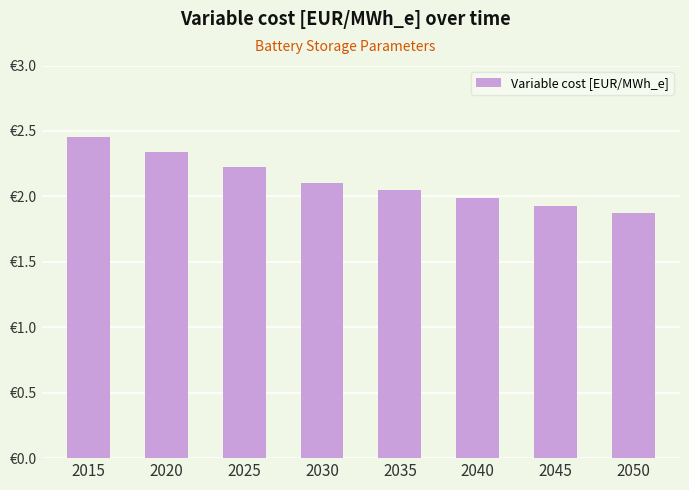

What is the average value?

2.1